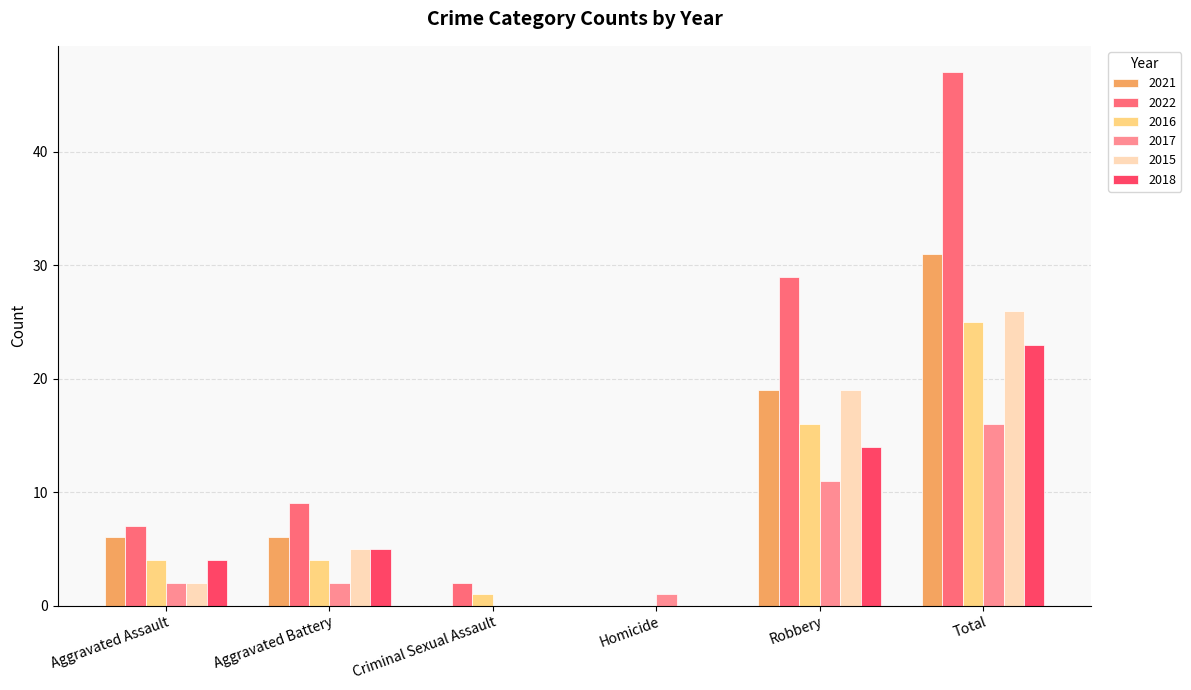

What is the total value across all series at Aggravated Battery?

31